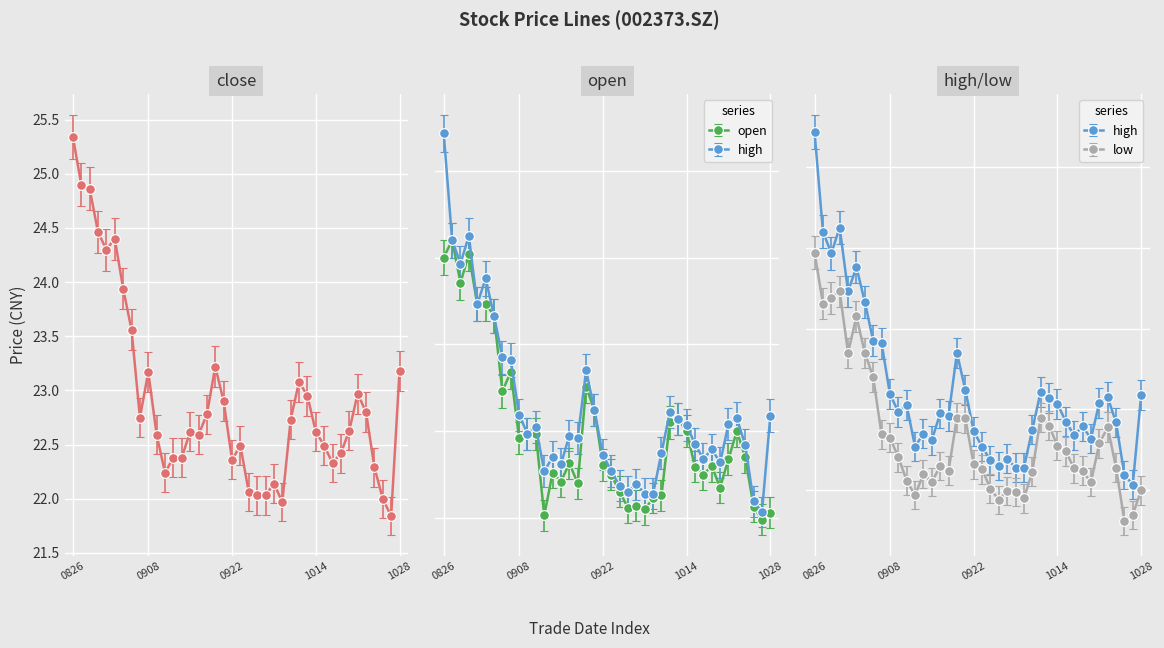

How many data points does each series have?

40